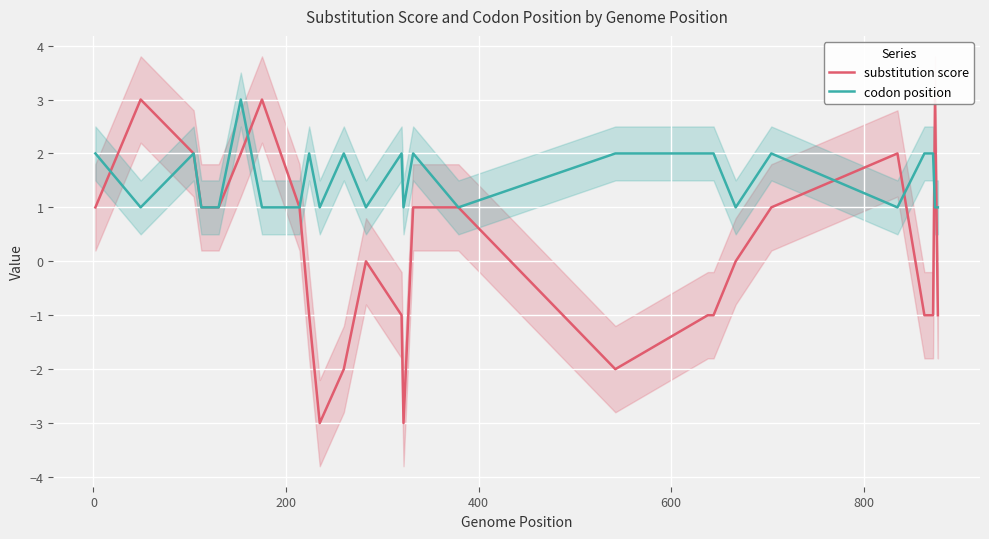

What is the sum of all substitution score values?

5